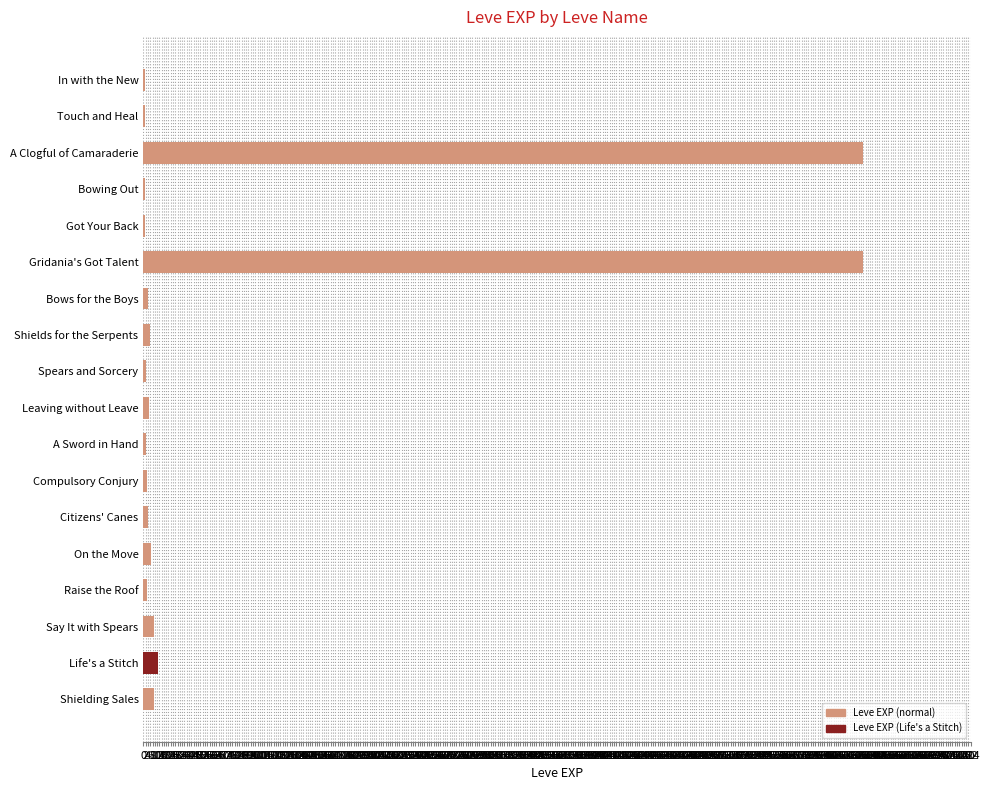

What is the sum of all values?

1331